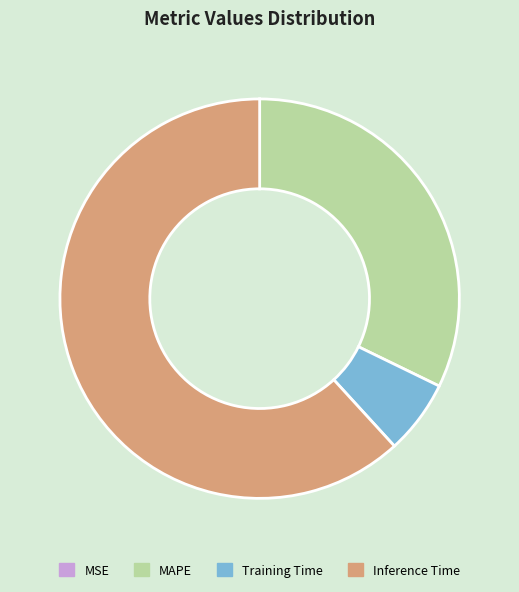

Does Inference Time account for over 50% of the chart?

Yes